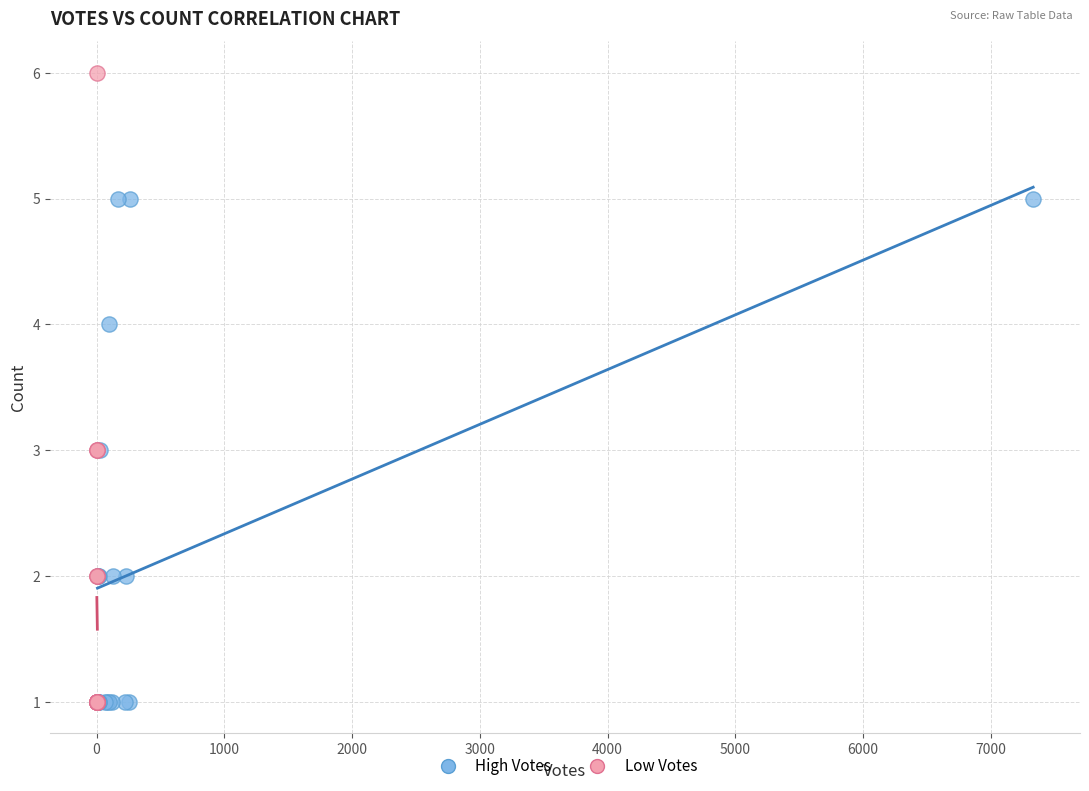

Which series reaches the maximum Y coordinate?

Low Votes